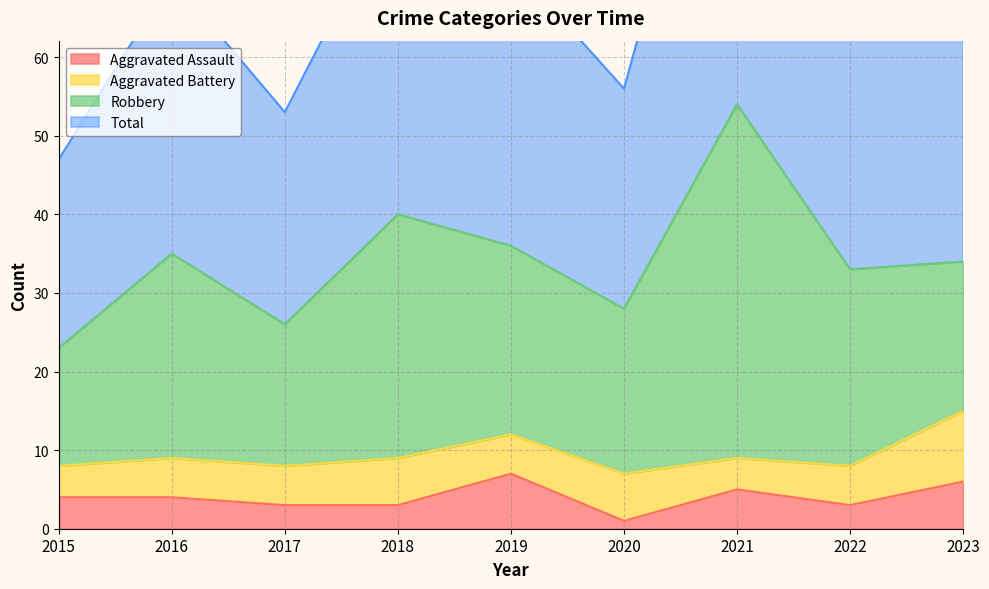

Does the chart have visible grid lines?

Yes